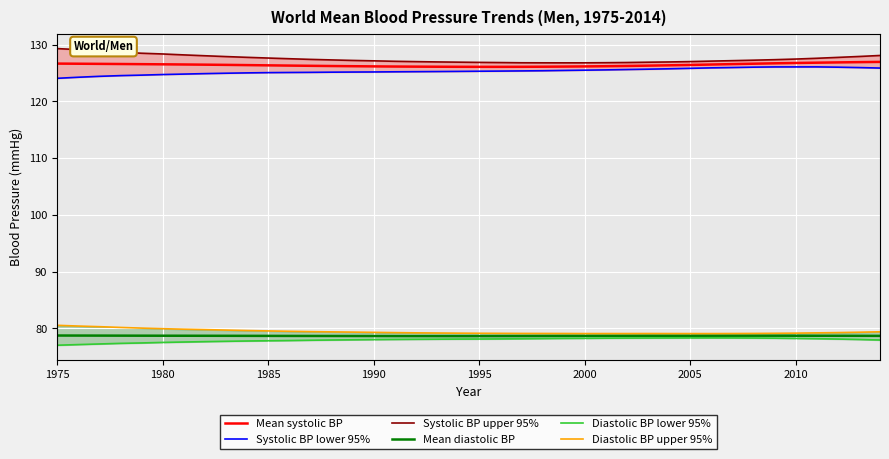

Which category has the highest value across all series?

1975